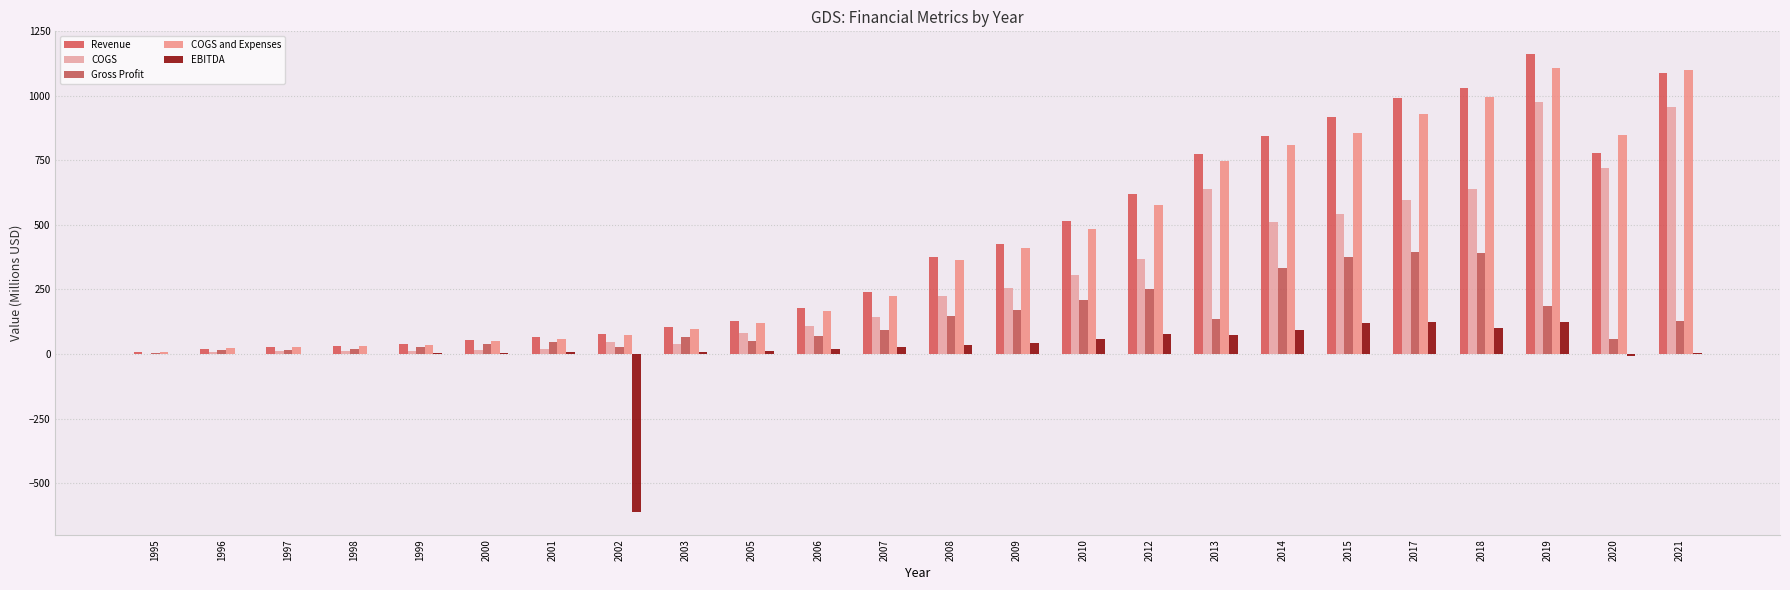

Reading left to right, list all the values displayed in this chart.

Revenue: 1995=6.6	1996=19.9	1997=26.2	1998=30.1	1999=37.4	2000=52.3	2001=64.7	2002=75.7	2003=103.0	2005=129.0	2006=178.2	2007=238.9	2008=374.1	2009=426.7	2010=513.9	2012=620.9	2013=775.1	2014=845.6	2015=919.6	2017=993.1	2018=1031.8	2019=1161.5	2020=778.5	2021=1087.0
COGS: 1995=1.8	1996=5.8	1997=11.1	1998=12.0	1999=10.5	2000=14.5	2001=17.4	2002=47.3	2003=39.1	2005=80.1	2006=109.3	2007=144.7	2008=225.7	2009=255.6	2010=304.3	2012=367.2	2013=639.3	2014=511.7	2015=544.0	2017=596.8	2018=639.9	2019=975.8	2020=722.1	2021=957.4
Gross Profit: 1995=4.7	1996=14.1	1997=15.1	1998=18.1	1999=26.9	2000=37.9	2001=47.3	2002=28.4	2003=63.9	2005=48.9	2006=68.9	2007=94.2	2008=148.4	2009=171.1	2010=209.6	2012=253.7	2013=135.8	2014=333.9	2015=375.6	2017=396.2	2018=391.9	2019=185.7	2020=56.4	2021=129.6
COGS and Expenses: 1995=7.6	1996=21.3	1997=26.6	1998=29.7	1999=36.6	2000=51.3	2001=59.5	2002=73.8	2003=97.7	2005=121.1	2006=167.1	2007=226.0	2008=363.2	2009=408.7	2010=483.7	2012=577.9	2013=746.6	2014=810.1	2015=856.5	2017=931.4	2018=993.9	2019=1108.5	2020=847.8	2021=1099.6
EBITDA: 1995=-1.2	1996=-0.9	1997=1.1	1998=1.8	1999=1.9	2000=2.5	2001=7.1	2002=-611.6	2003=9.4	2005=9.7	2006=18.3	2007=26.3	2008=34.0	2009=42.9	2010=59.8	2012=77.9	2013=73.9	2014=91.5	2015=120.5	2017=123.6	2018=99.6	2019=122.9	2020=-9.7	2021=3.9